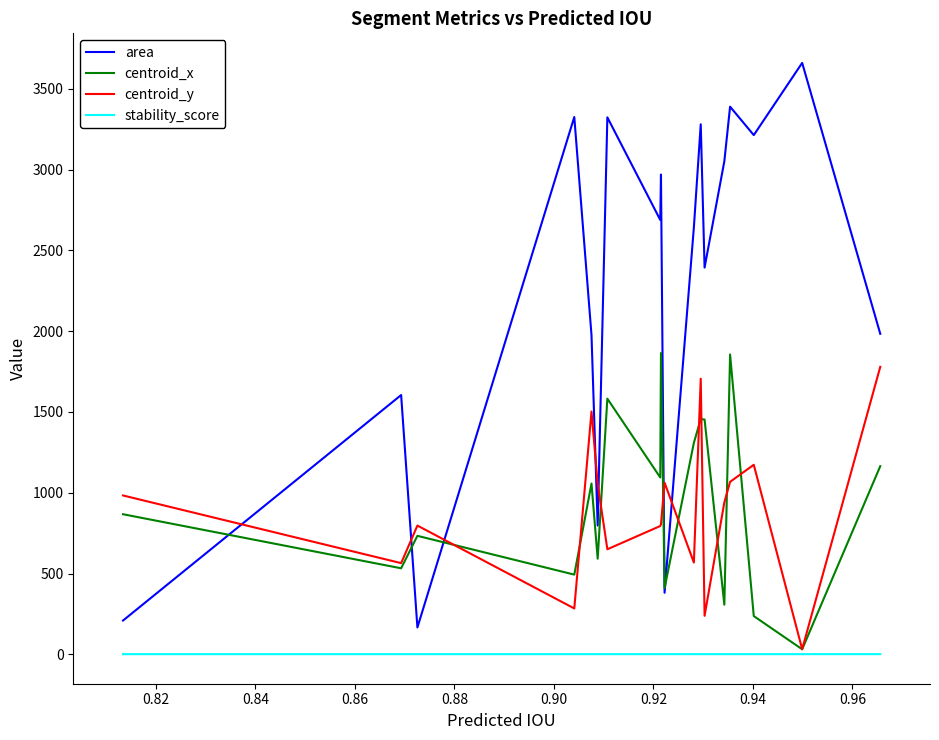

True or false: area and stability_score cross at least once.

False